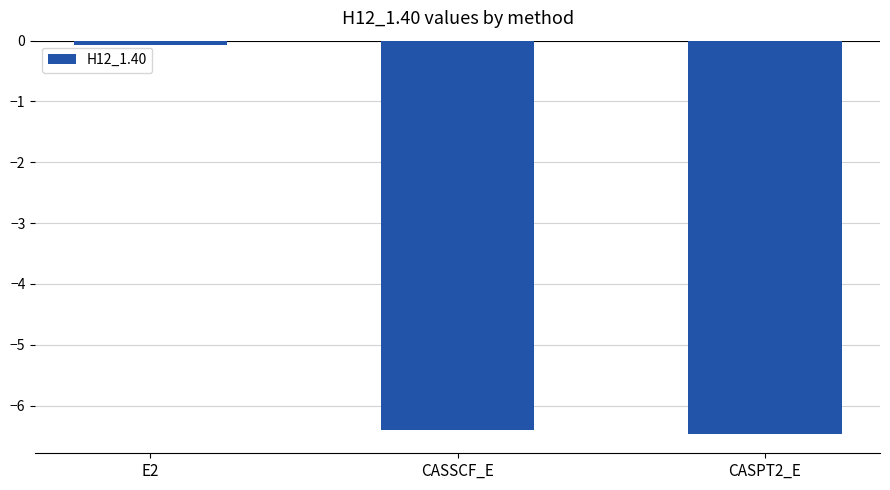

How many bars are there in total?

3